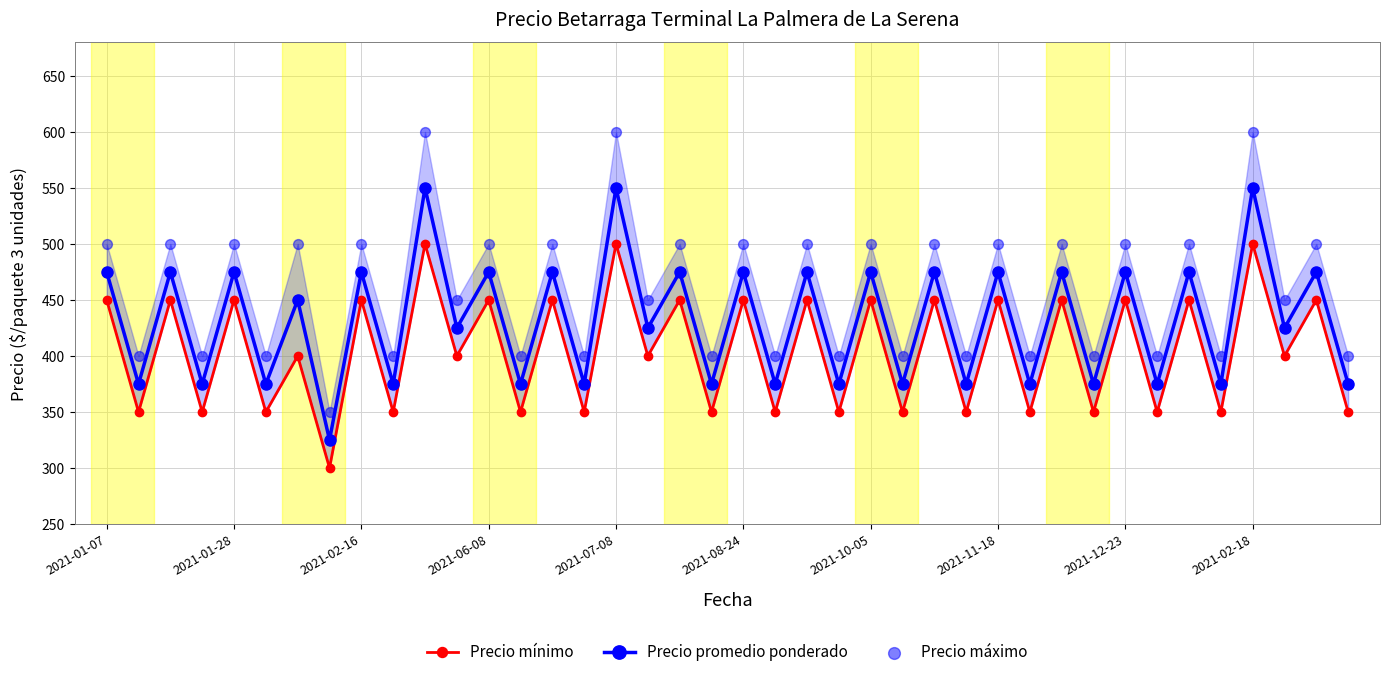

At which category is the sum across all series the highest?

10